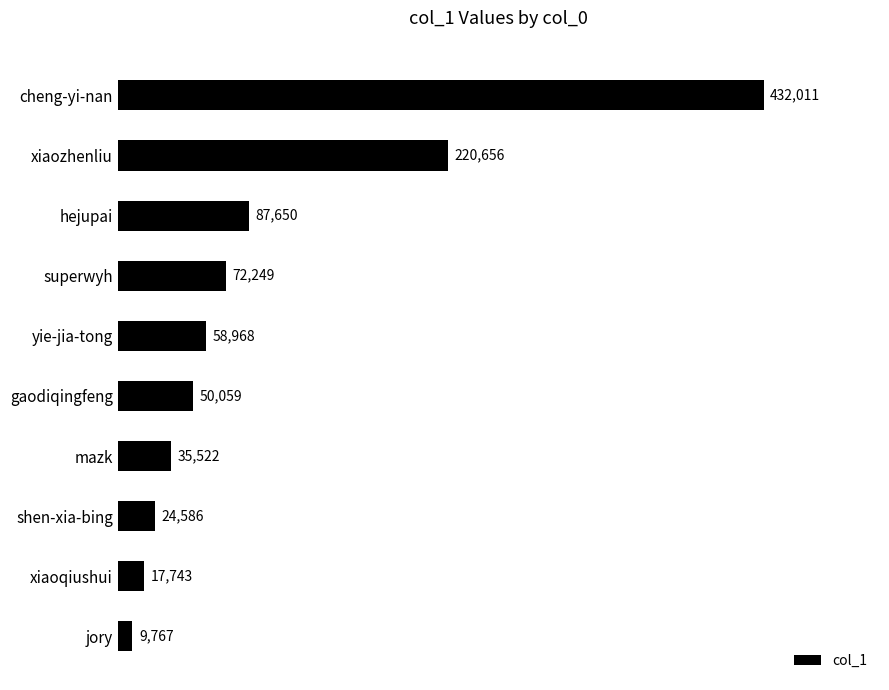

What is the average value?

100921